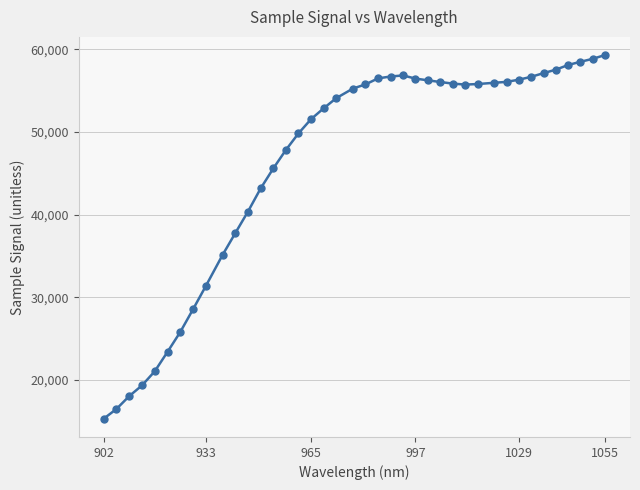

Count the number of categories in the chart.

40